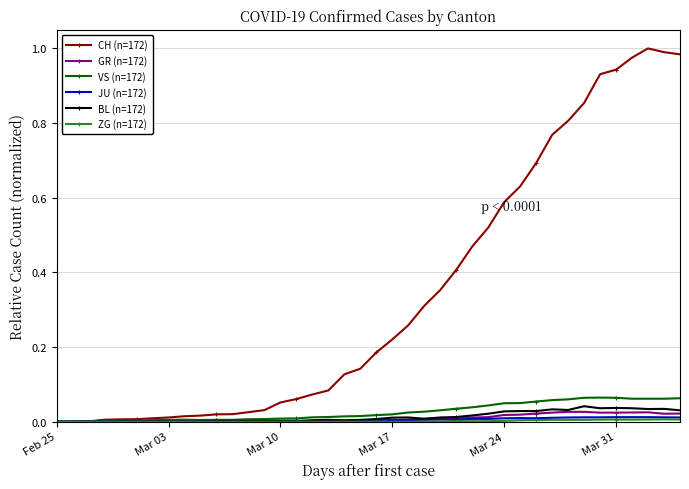

Which series has the widest spread of values?

CH (n=172)